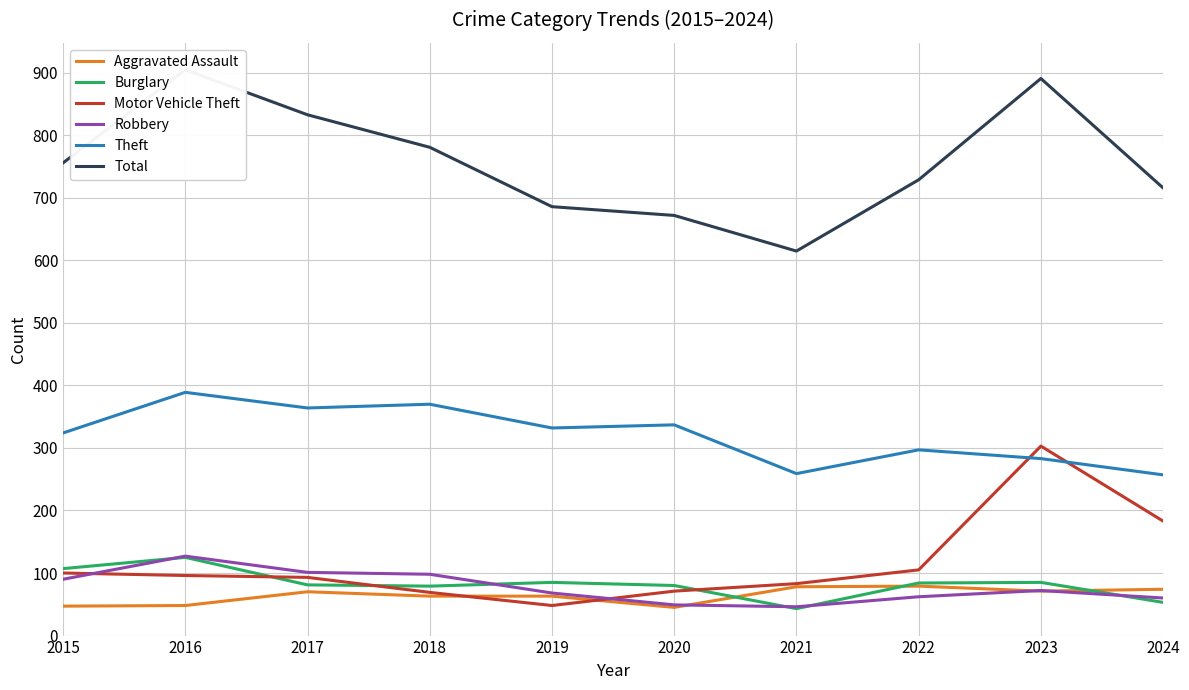

True or false: Motor Vehicle Theft and Theft intersect in this chart.

True